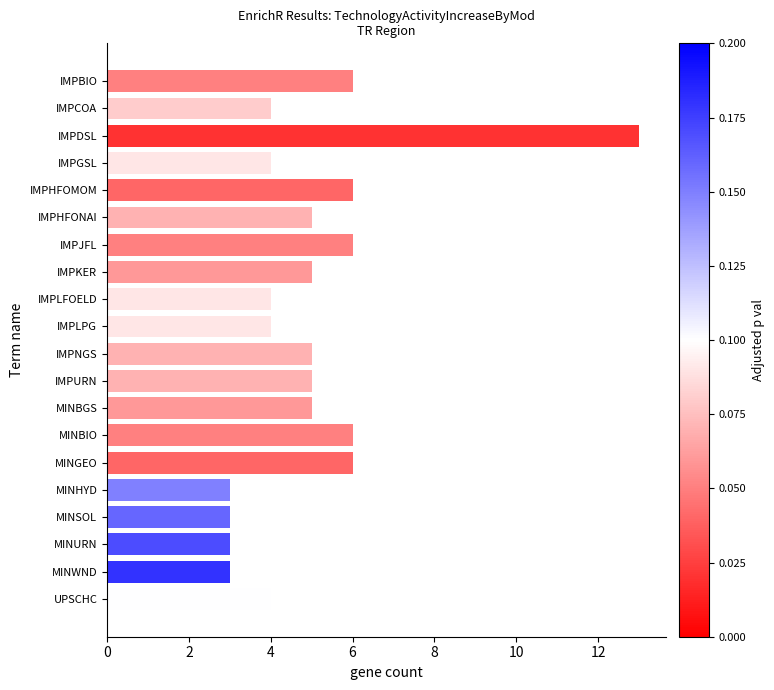

Reading bottom to top, list all the values displayed in this chart.

UPSCHC=4	MINWND=3	MINURN=3	MINSOL=3	MINHYD=3	MINGEO=6	MINBIO=6	MINBGS=5	IMPURN=5	IMPNGS=5	IMPLPG=4	IMPLFOELD=4	IMPKER=5	IMPJFL=6	IMPHFONAI=5	IMPHFOMOM=6	IMPGSL=4	IMPDSL=13	IMPCOA=4	IMPBIO=6